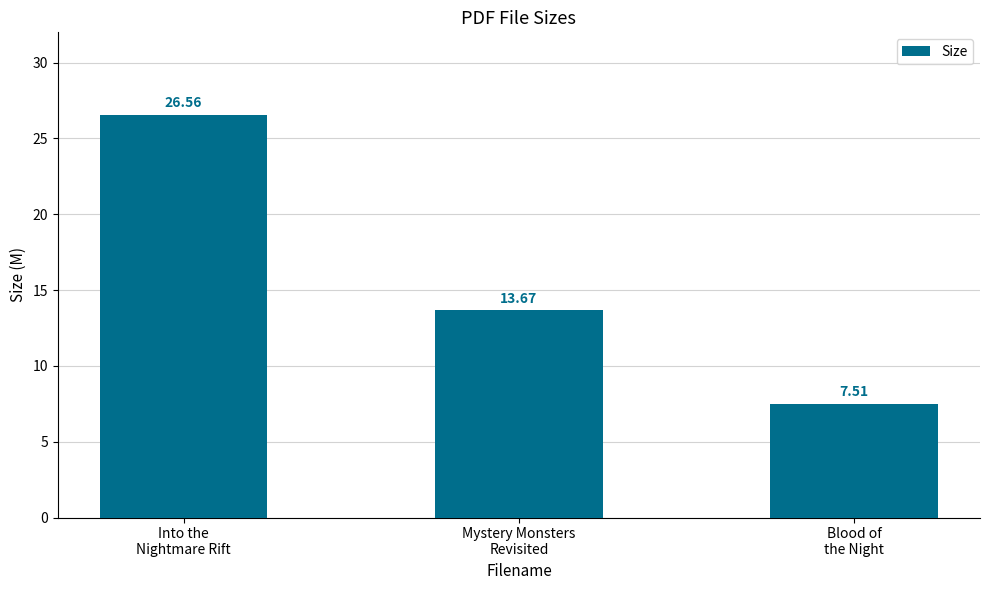

At which label is the value closest to 17?

Mystery Monsters
Revisited